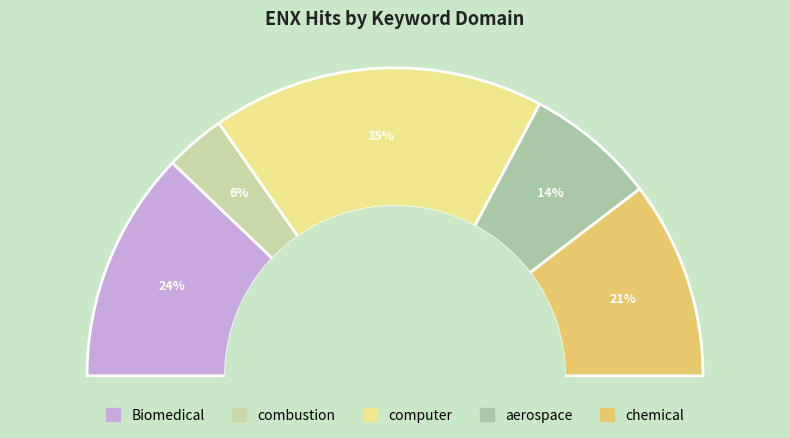

What percentage is the combustion slice, to the nearest percent?

6%